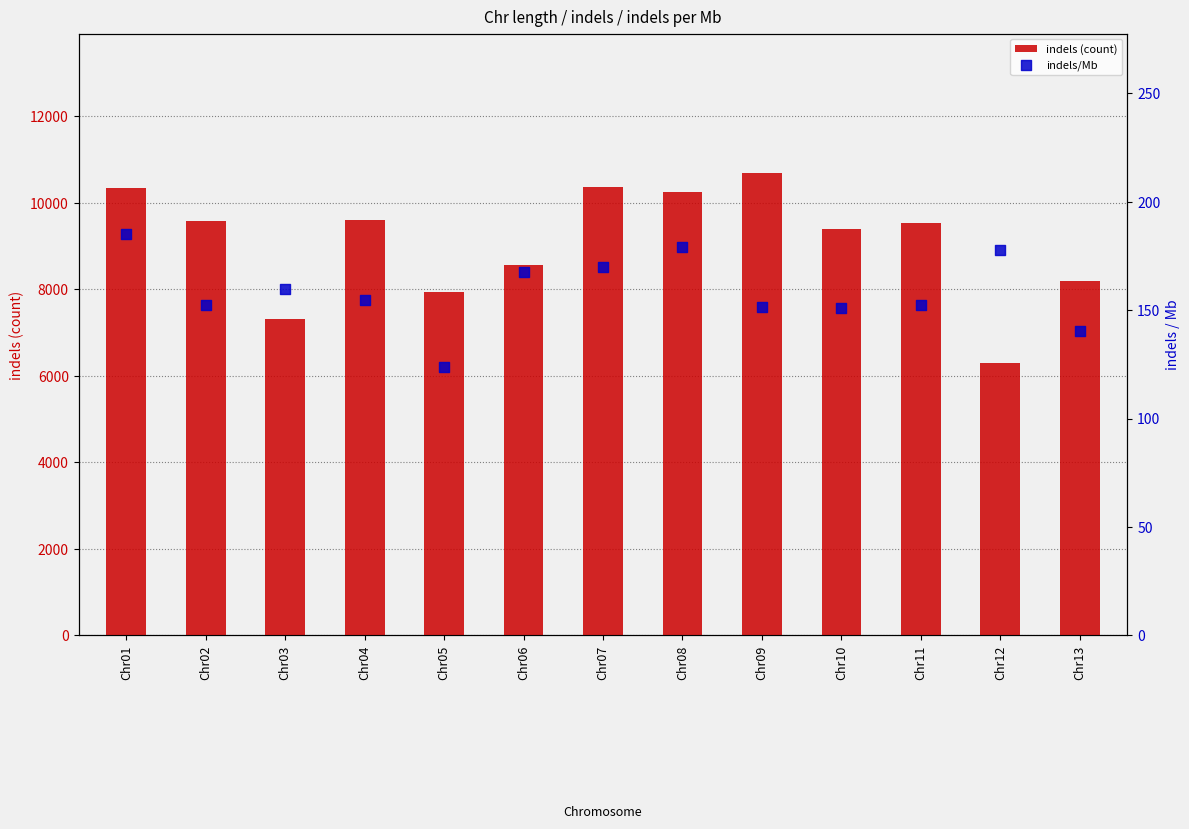

Which series reaches the maximum Y coordinate?

indels (count)